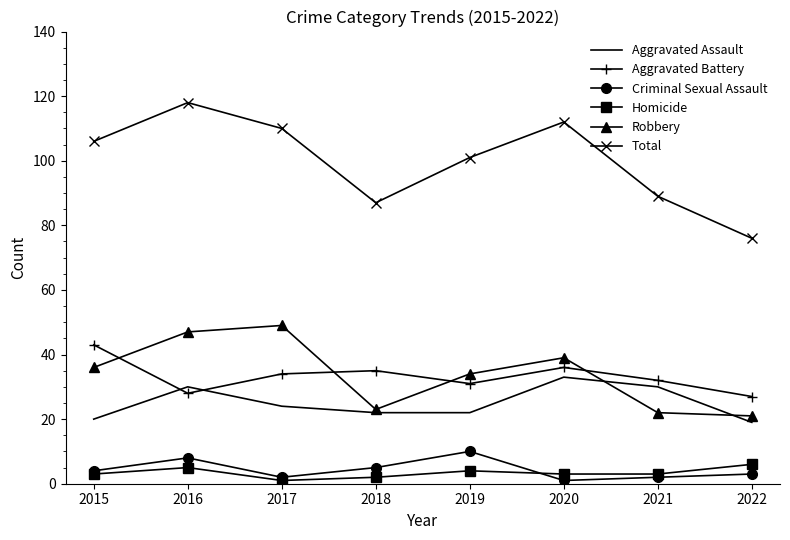

True or false: Homicide has a value of 2 at 2018.

True